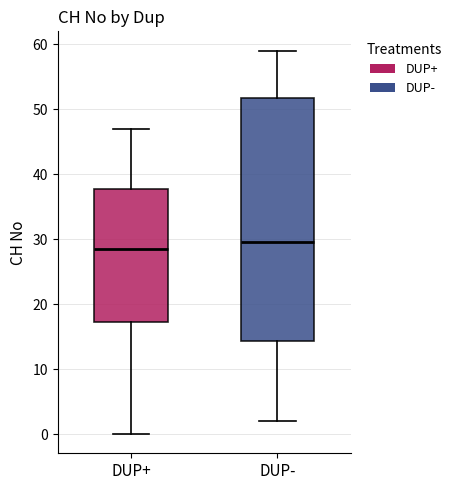

Reading left to right, transcribe this box plot: for each box, give where its median line is, the range the box spans, and where its two whiskers end, as read against the y-axis. The values are not printed on the chart, so give them approximately, as read against the axis.

DUP+: median 29, box 17 to 38, whiskers 0 to 47
DUP-: median 30, box 14 to 52, whiskers 2 to 59